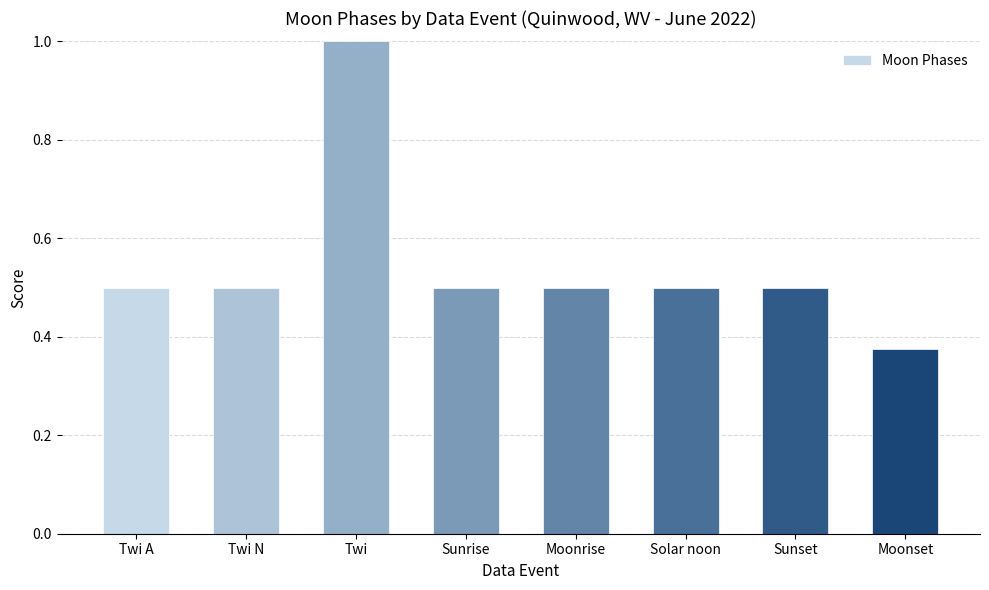

What is the label of the 5th bar from the left?

Moonrise